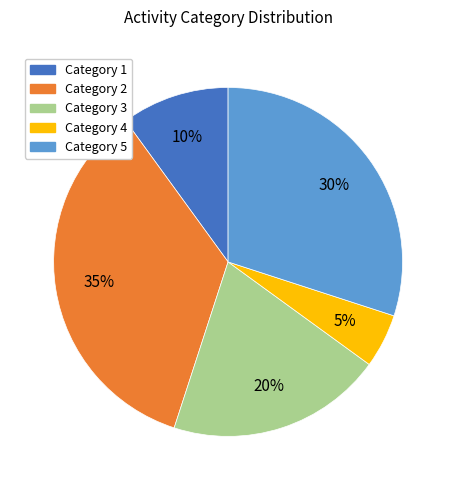

To the nearest percent, what is the difference between the largest and smallest slice percentages?

30%